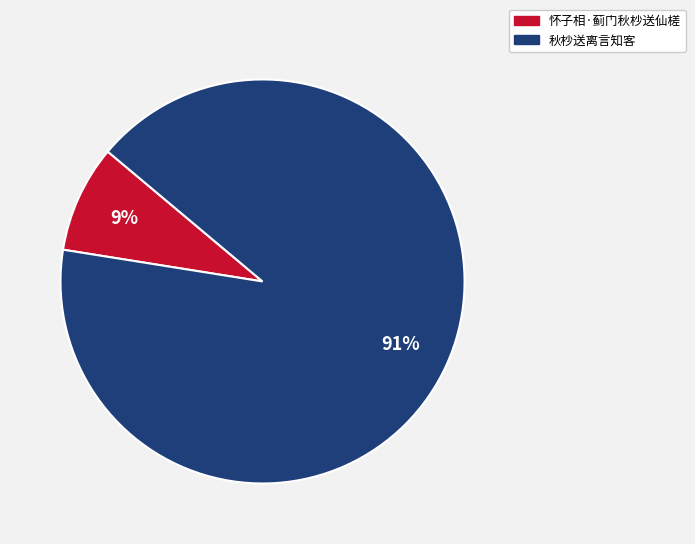

Combined, do 怀子相·蓟门秋杪送仙槎 and 秋杪送离言知客 account for over 50%?

Yes